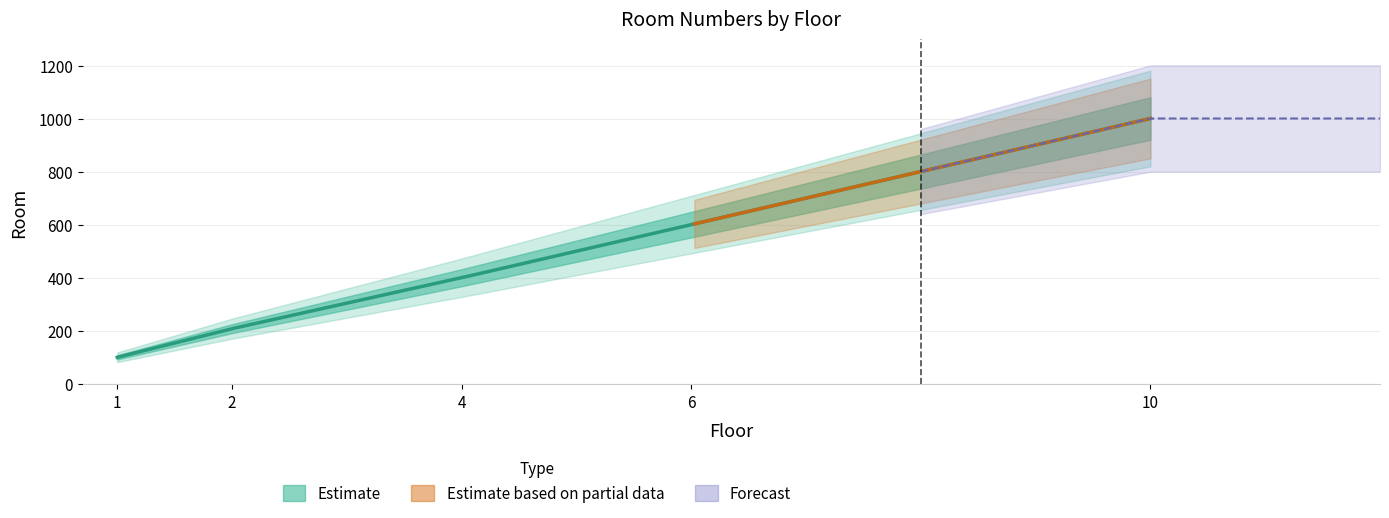

What is the greatest value displayed?

1002